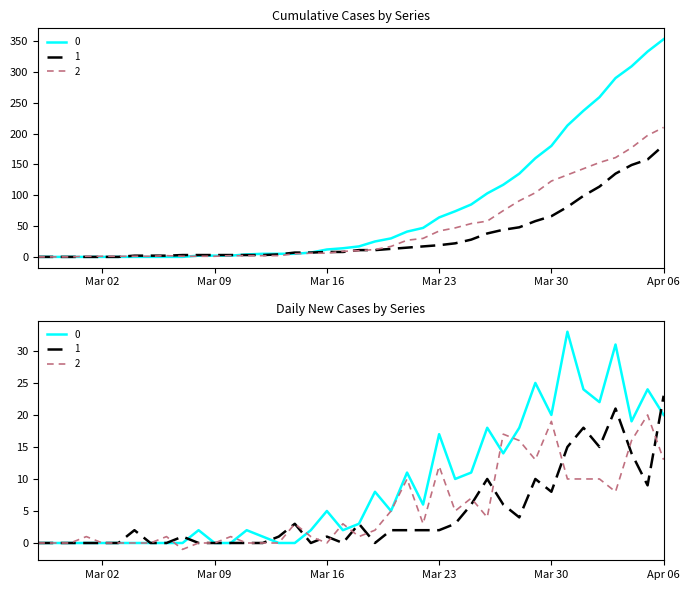

At 2020-03-19, list the series in order from smallest to largest.

1, 2, 0